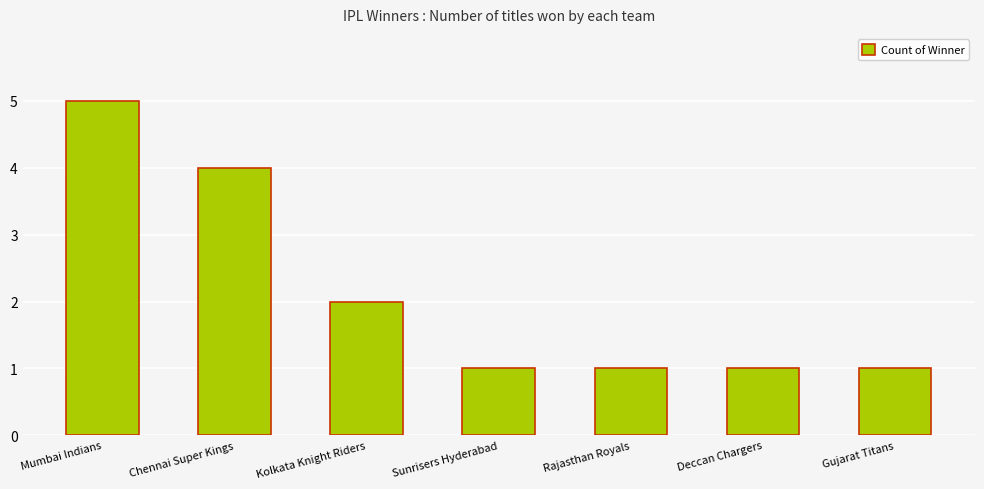

Reading right to left, extract all data points from this chart.

1	1	1	1	2	4	5